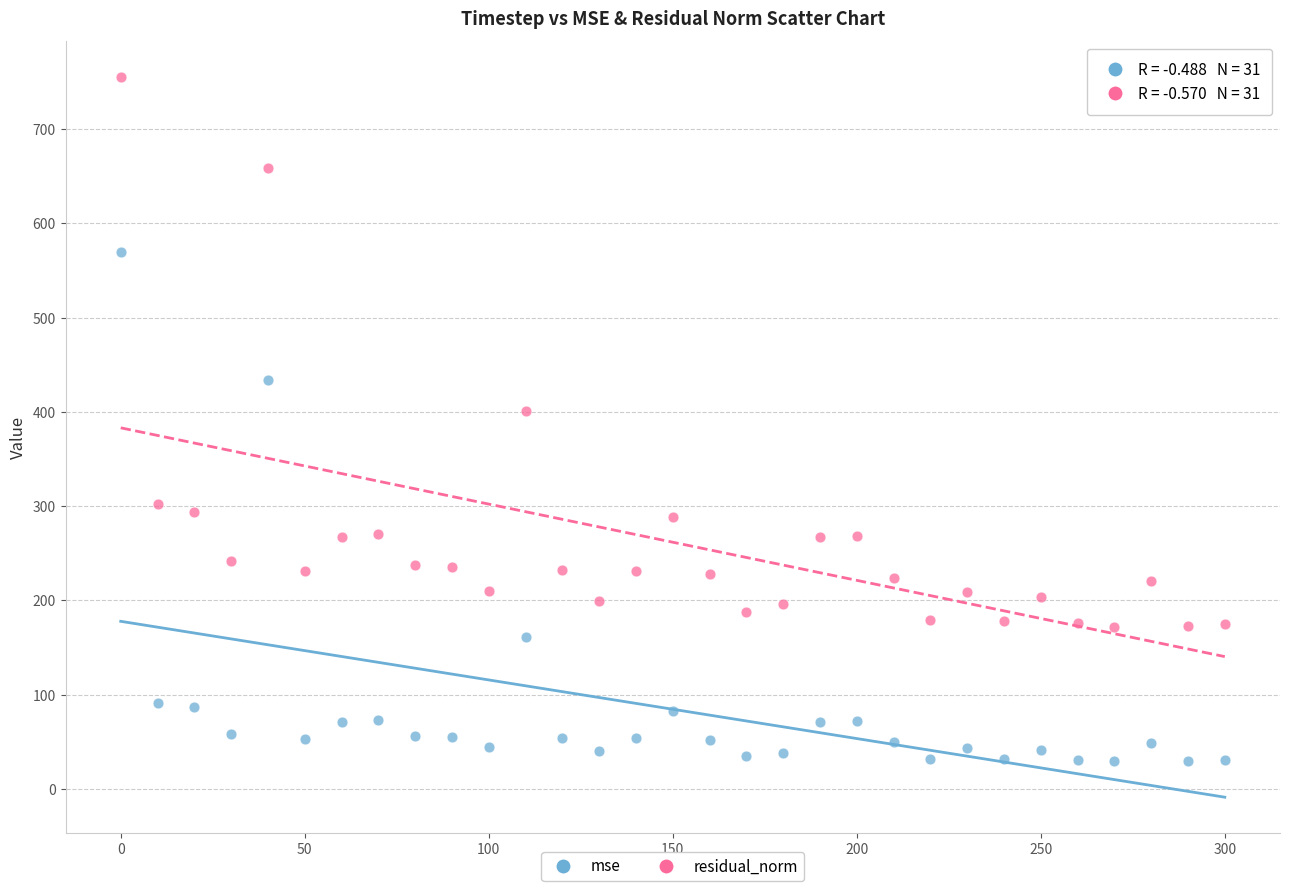

Which series has the widest spread of Y values?

residual_norm